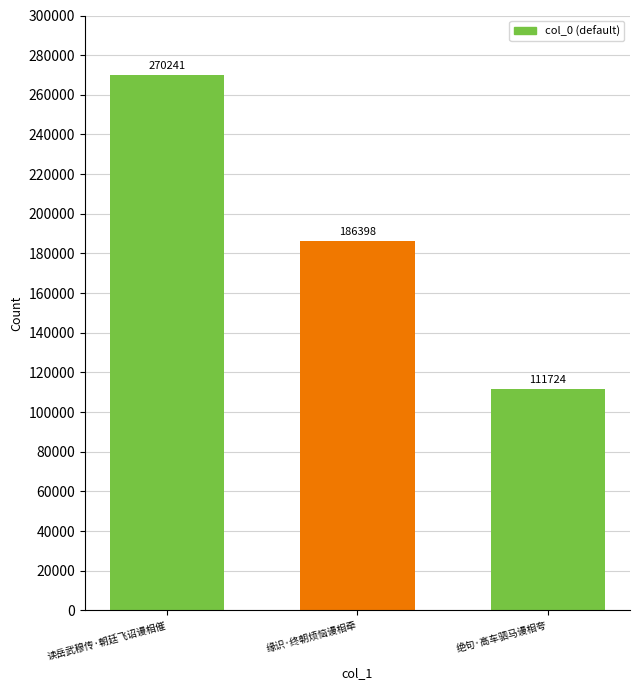

What is the sum of the values at 缘识·终朝烦恼谩相牵 and 绝句·高车驷马谩相夸?

298122